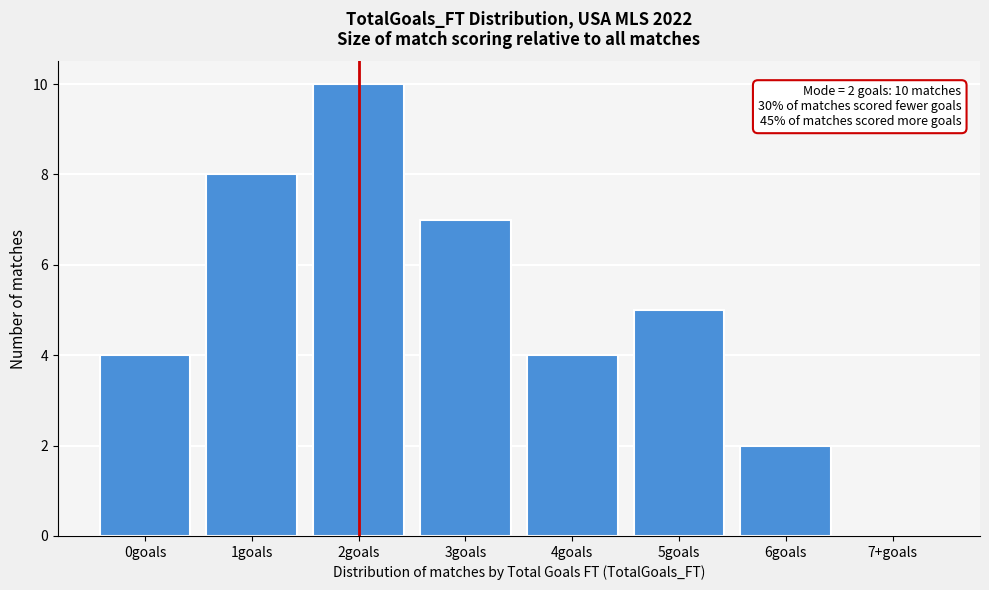

Reading right to left, extract all data points from this chart.

7+goals=0	6goals=2	5goals=5	4goals=4	3goals=7	2goals=10	1goals=8	0goals=4